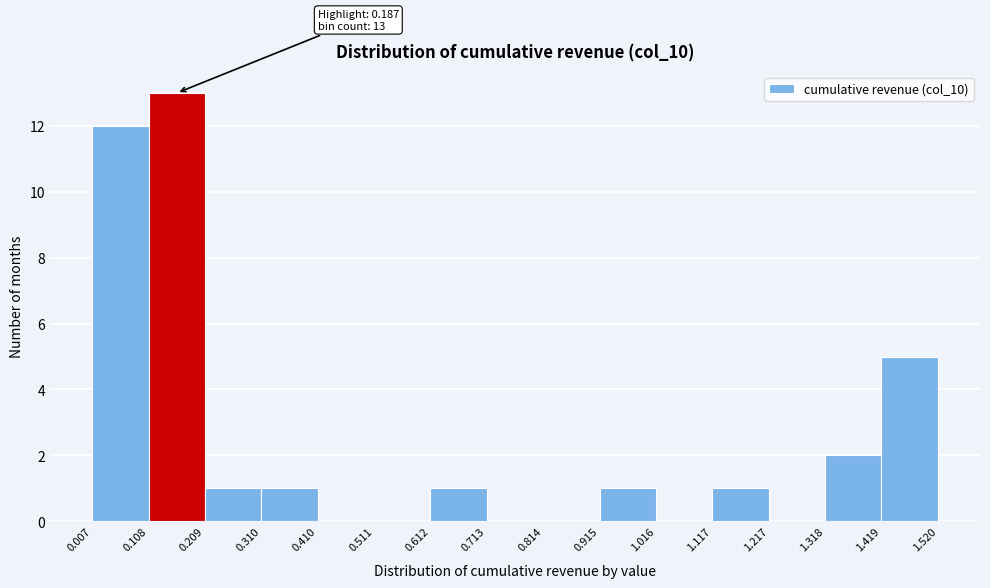

Which range on the x-axis has the tallest bar?

0.108 to 0.209